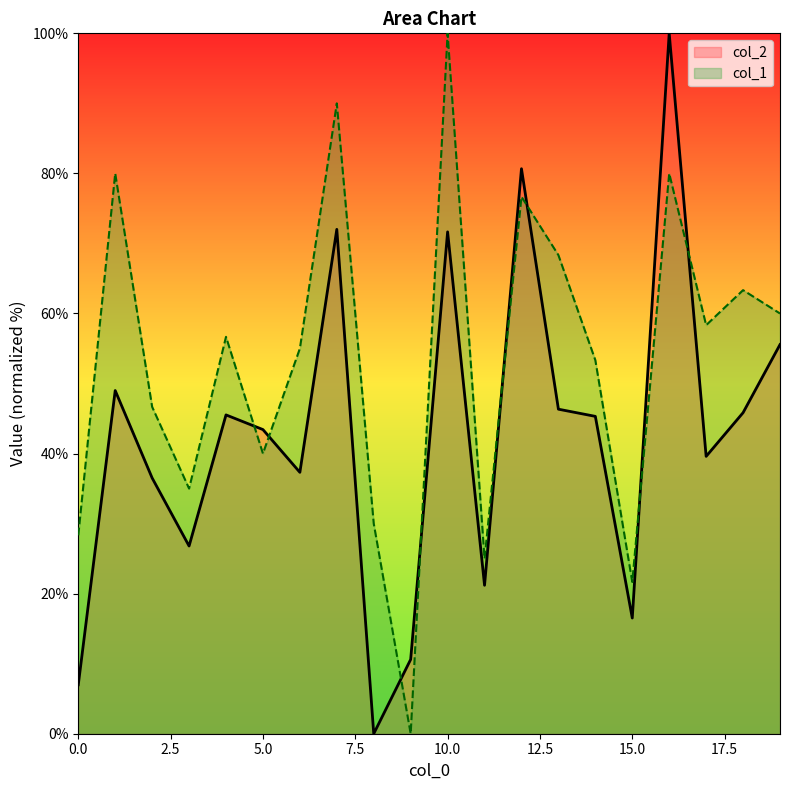

What is the difference between the second highest and second lowest values in the col_1 series?

68.3